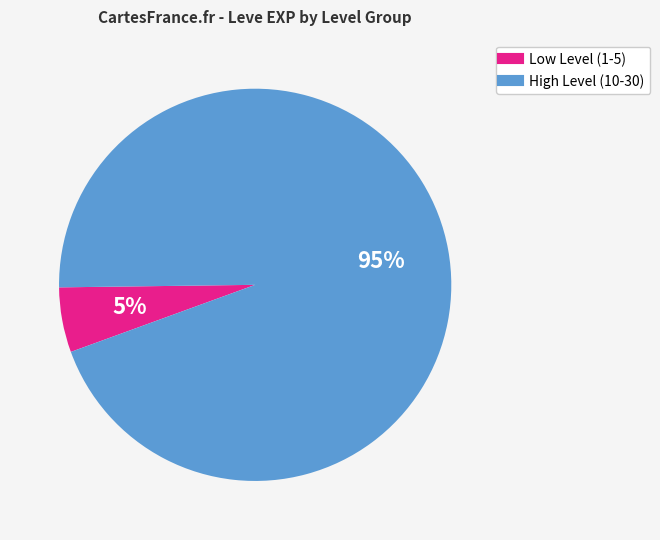

Is there a majority slice in this chart?

Yes